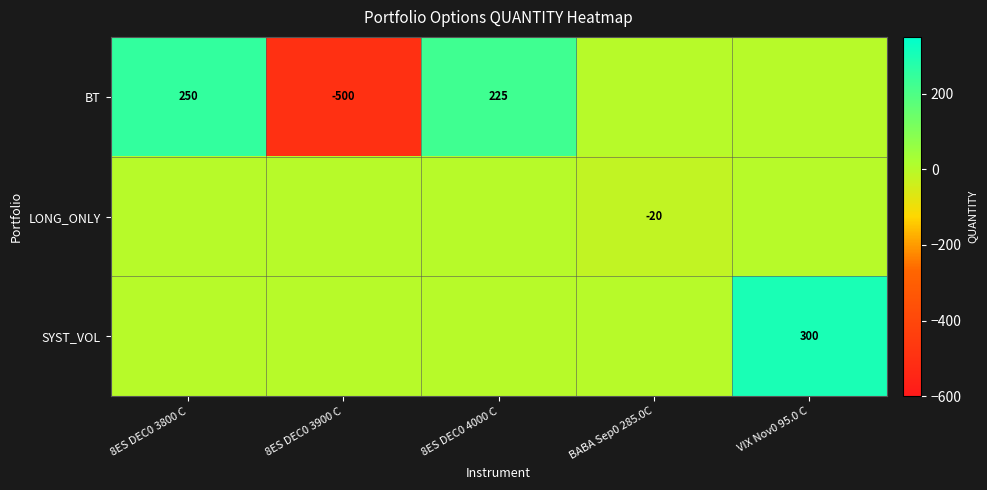

True or false: BT has a value of -500 at 8ES DEC0 3900 C.

True